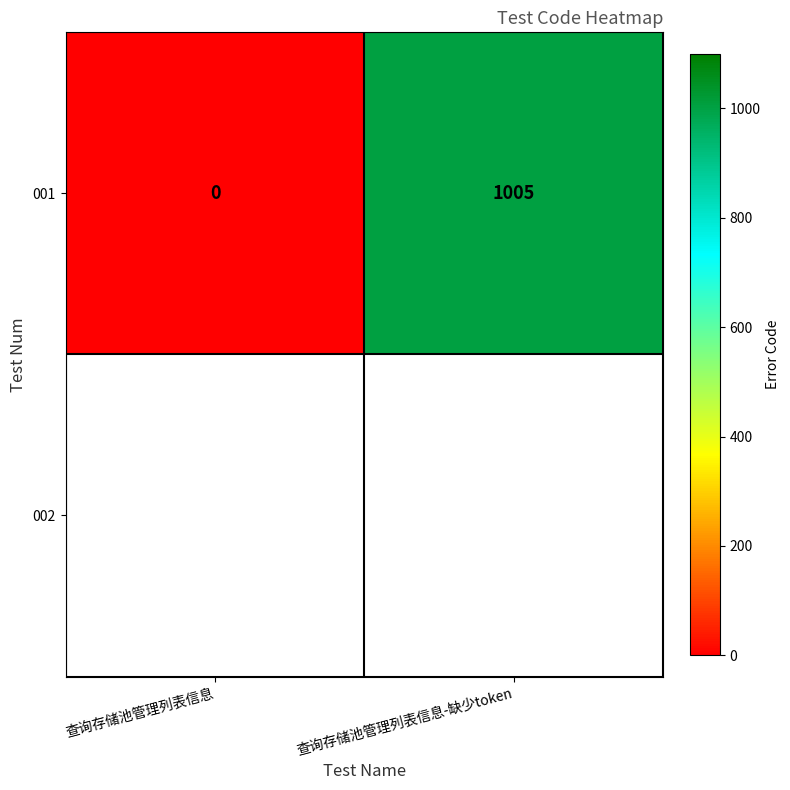

The chart shows a value of 478 at 查询存储池管理列表信息-缺少token. True or false?

False